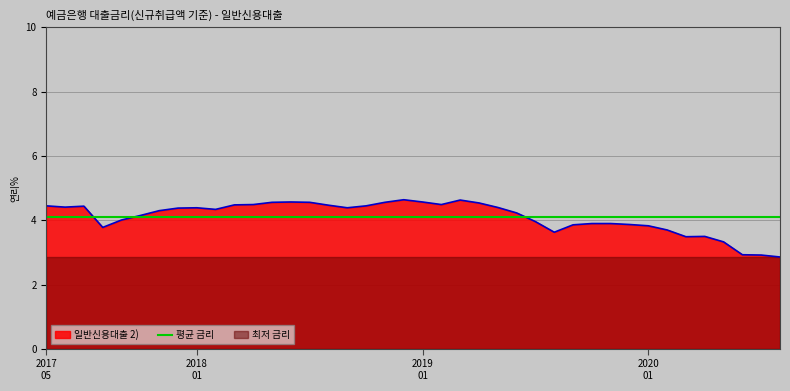

Approximately how many times larger is the value at 202005 compared to 201812?

0.7